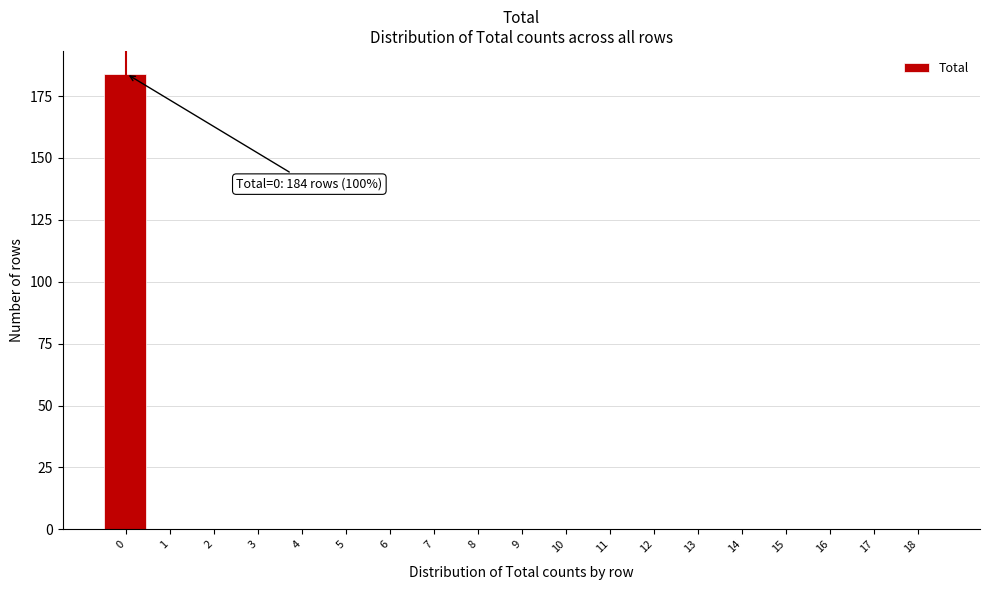

Reading left to right, extract all data points from this chart.

0=184	1=0	2=0	3=0	4=0	5=0	6=0	7=0	8=0	9=0	10=0	11=0	12=0	13=0	14=0	15=0	16=0	17=0	18=0